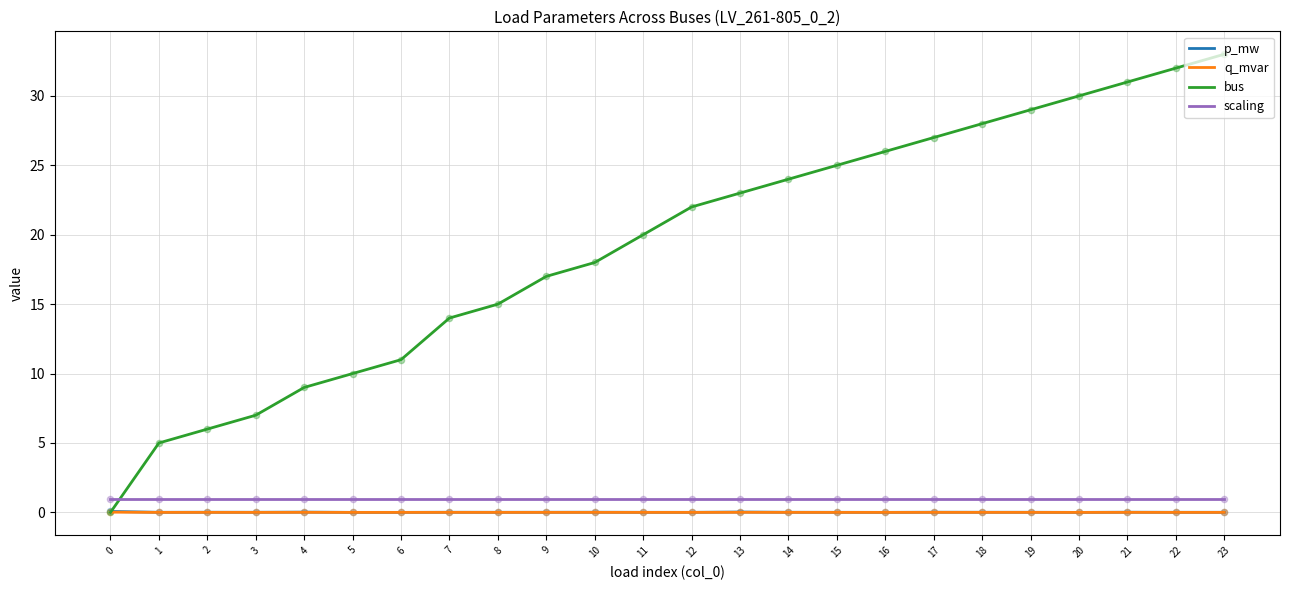

Between 3 and 21, which series saw the biggest shift?

bus